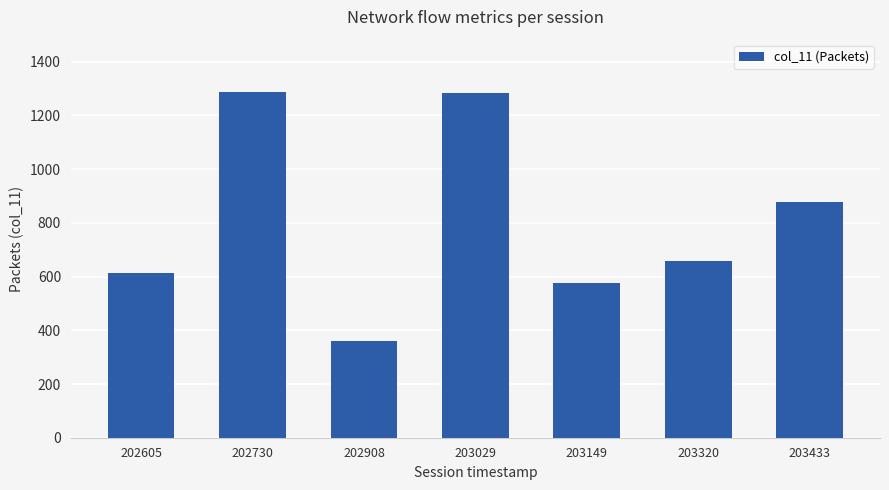

What is the difference between the maximum and minimum values?

928